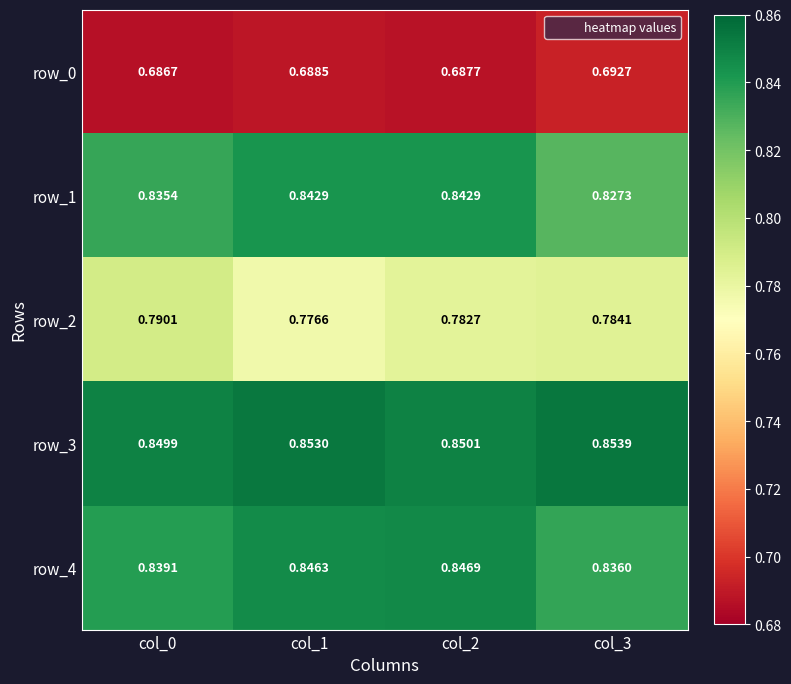

Which label corresponds to the largest value in the chart?

col_3